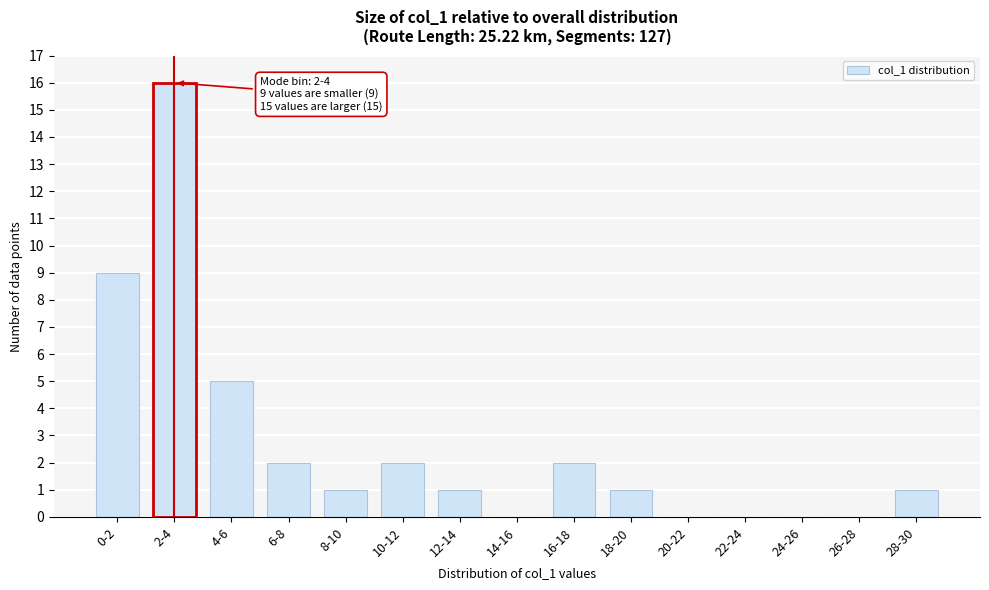

Reading left to right, what are all the values shown in this chart?

0-2=9	2-4=16	4-6=5	6-8=2	8-10=1	10-12=2	12-14=1	14-16=0	16-18=2	18-20=1	20-22=0	22-24=0	24-26=0	26-28=0	28-30=1